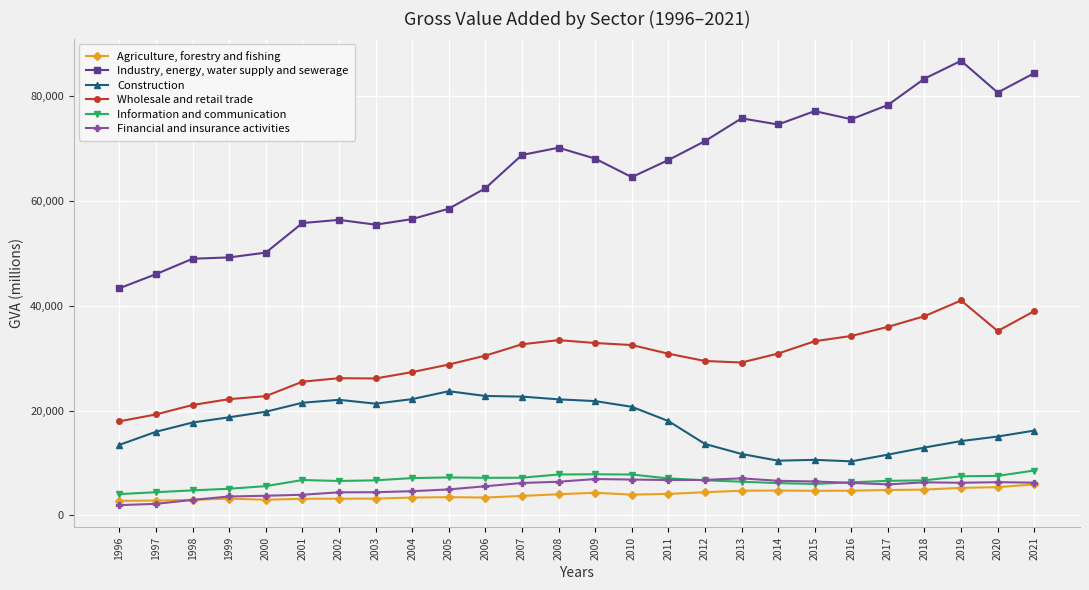

Which series changed the most between 1998 and 2009?

Industry, energy, water supply and sewerage